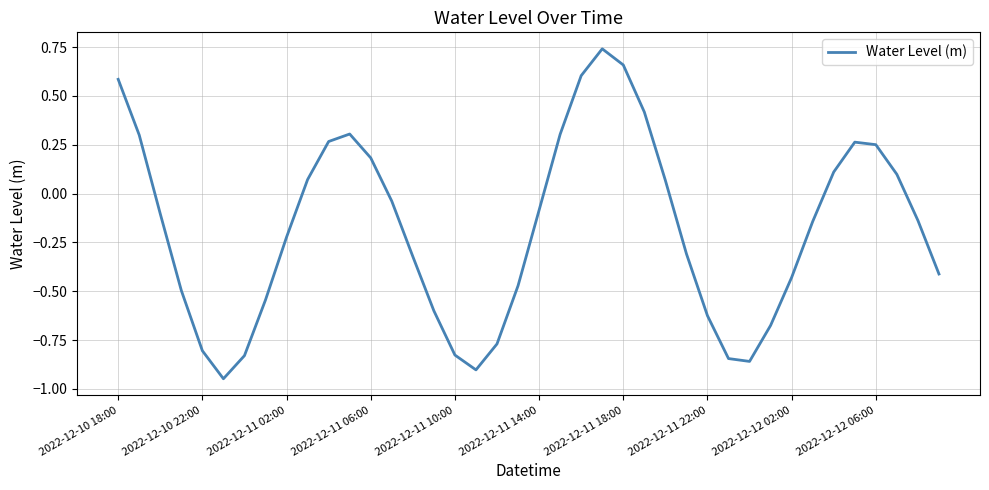

What is the maximum value shown in the chart?

0.7